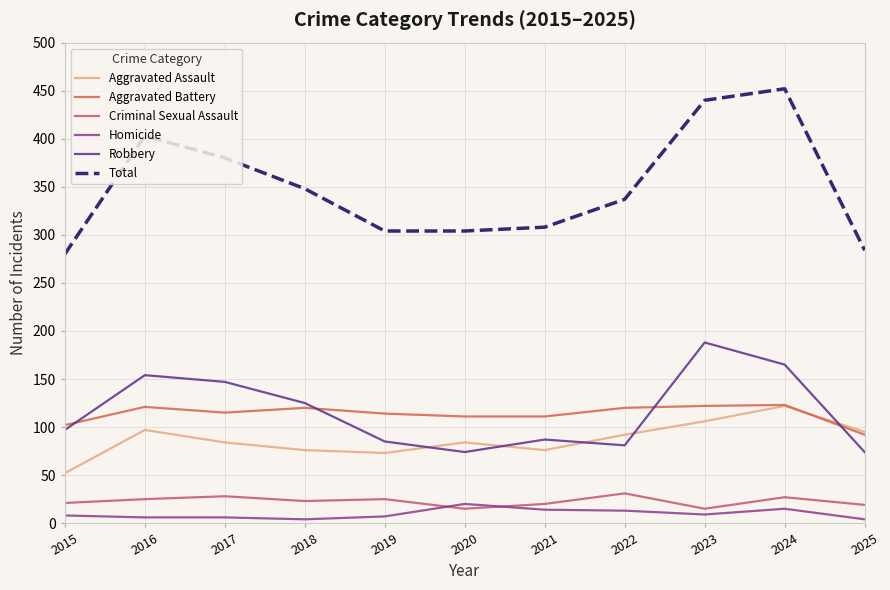

In Robbery, how many points are higher than both neighbors (excluding endpoints)?

3